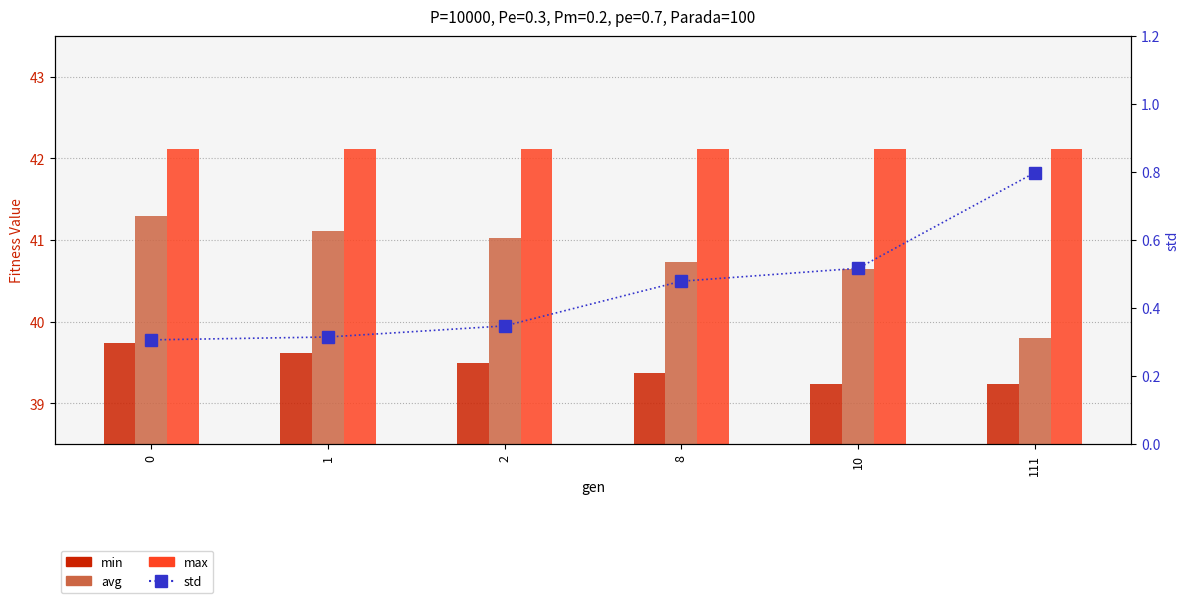

Reading right to left, extract all data points from this chart.

min: 39.2	39.2	39.4	39.5	39.6	39.7
avg: 39.8	40.7	40.7	41.0	41.1	41.3
max: 42.1	42.1	42.1	42.1	42.1	42.1
std: 0.8	0.5	0.5	0.3	0.3	0.3